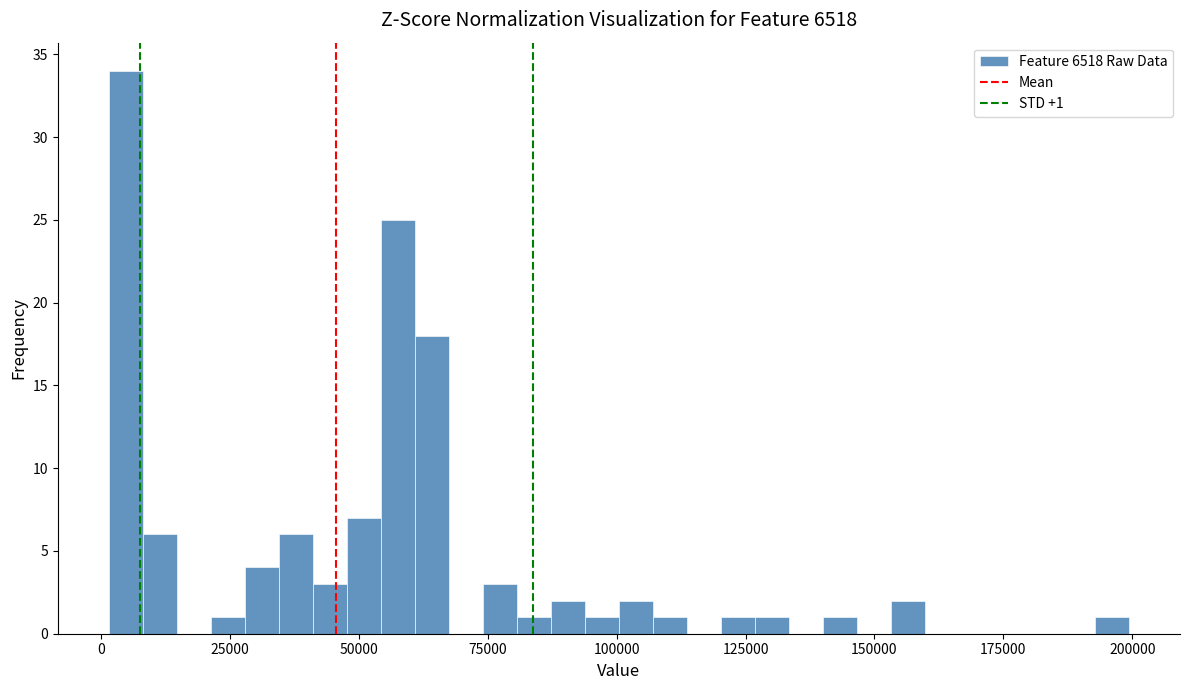

Around what value on the x-axis is the tallest bar? Give the approximate position of its centre, as read against the axis.

5000